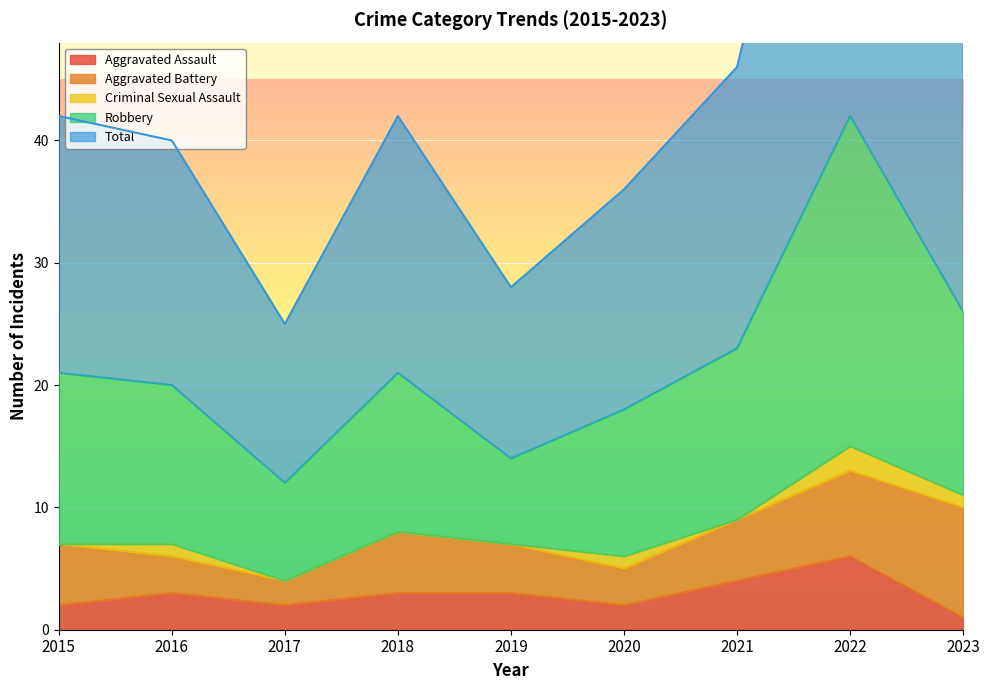

True or false: Total has a value of 32 at 2018.

False